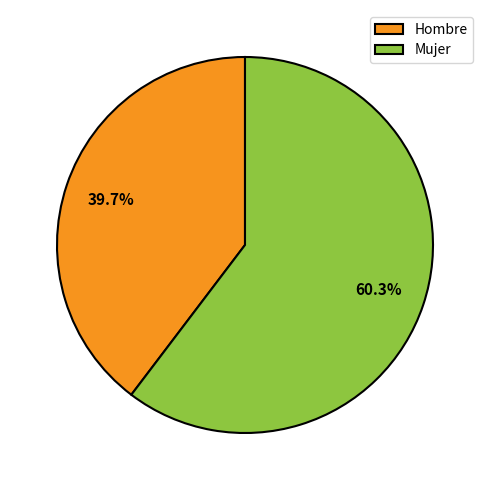

Do Mujer and Hombre together represent more than half of the pie?

Yes